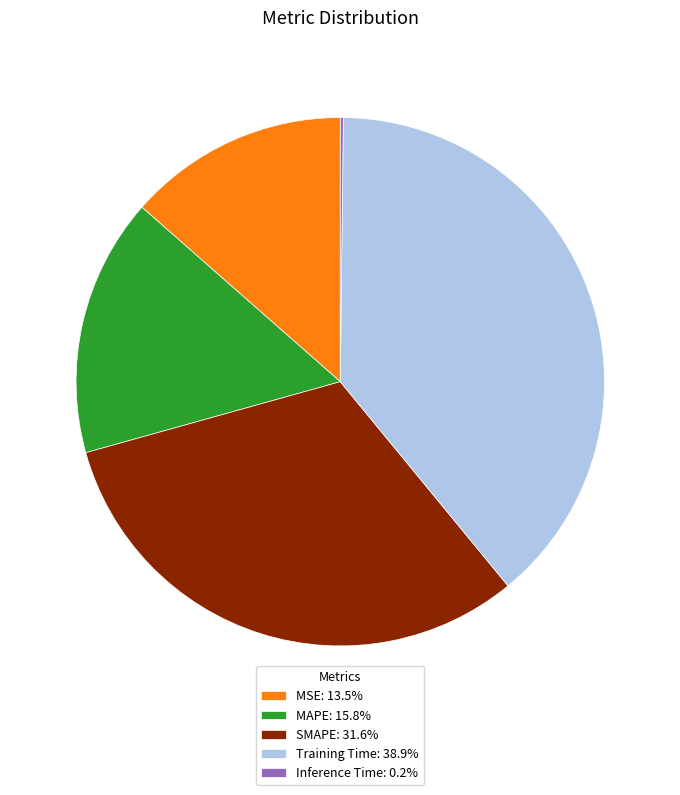

Do Training Time and MAPE together represent more than half of the pie?

Yes